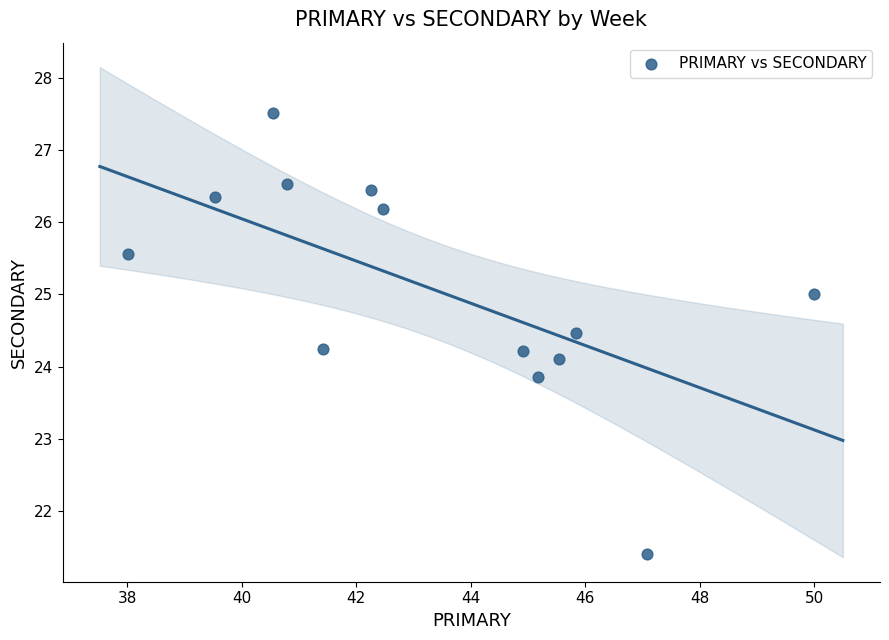

What is the range of Y values (max minus min)?

6.1